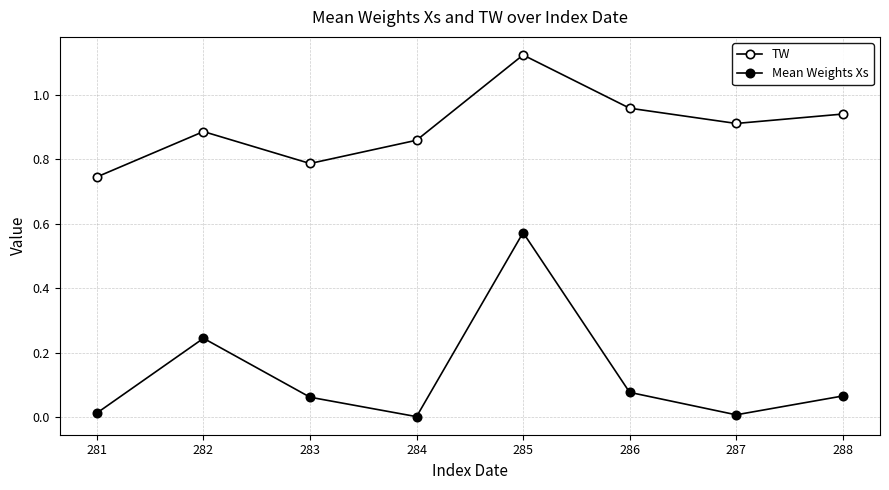

True or false: Mean Weights Xs and TW intersect in this chart.

False